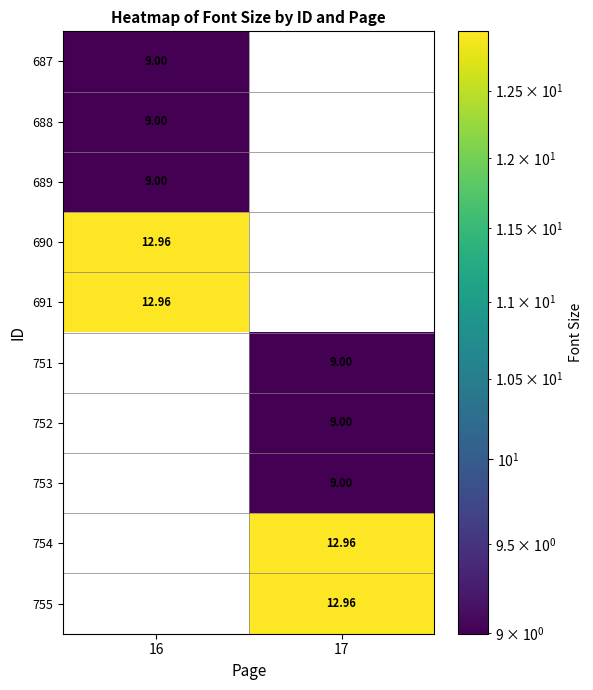

How many positive values does the 752 series have?

1